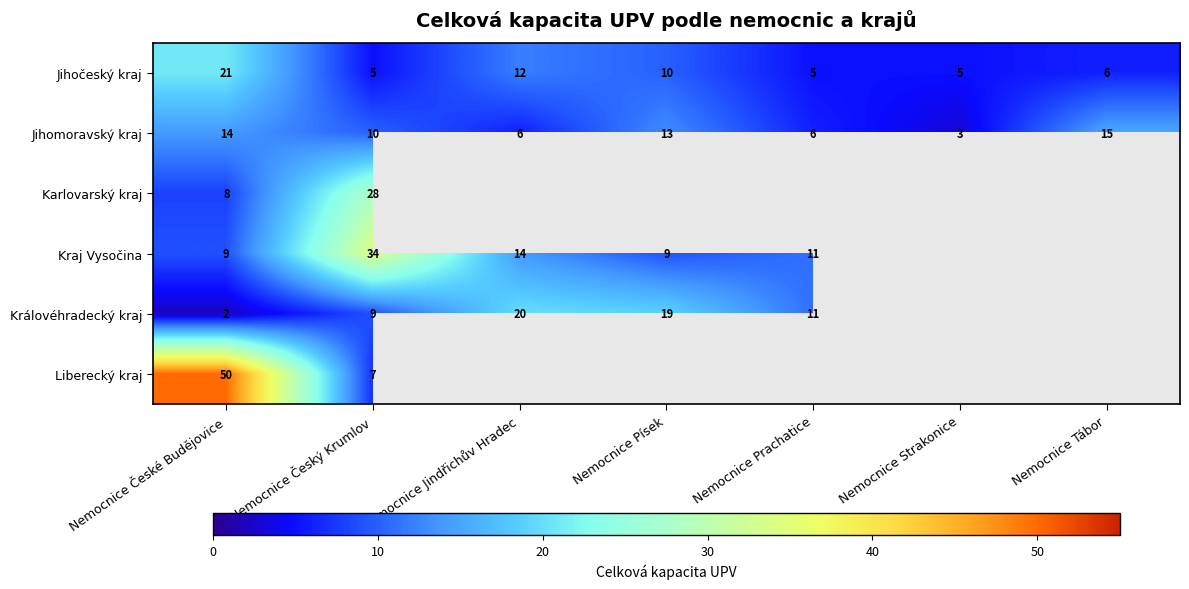

Which label corresponds to the smallest value in the chart?

Nemocnice České Budějovice